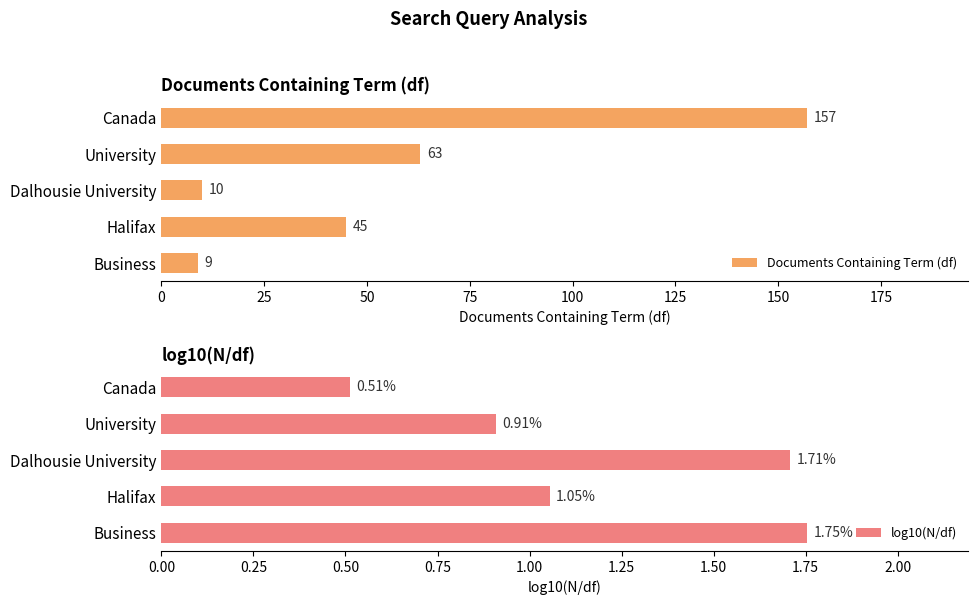

How many series are shown in this chart?

2